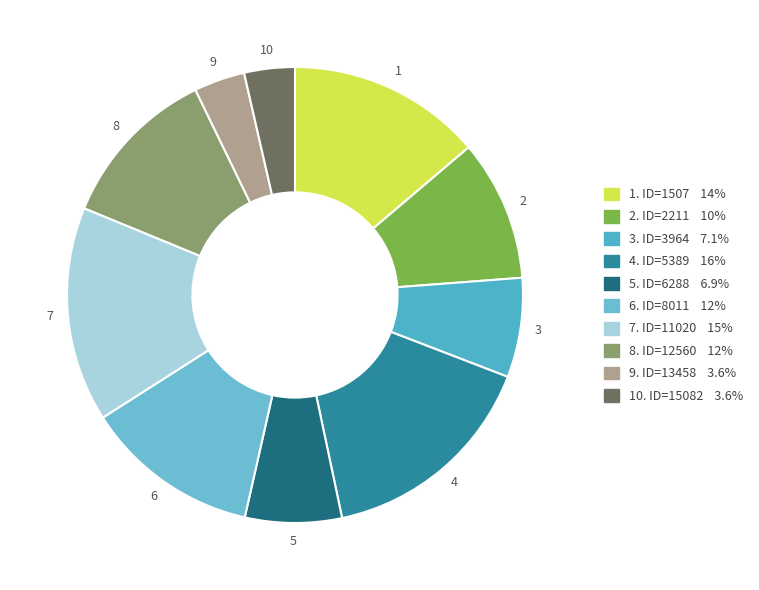

Which slice is the largest?

ID=5389